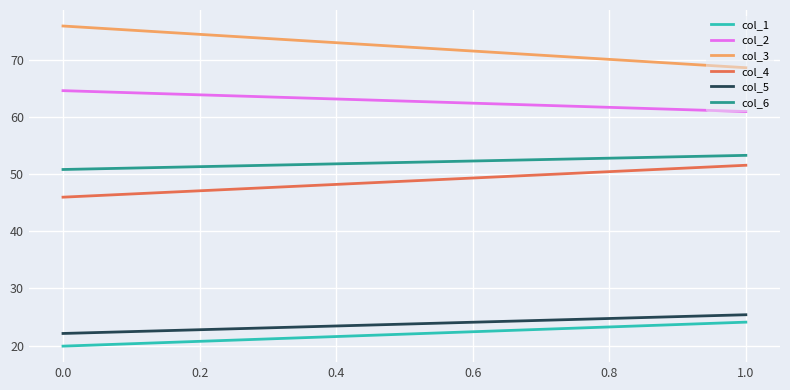

What value does the col_2 series have at 0.0?

64.6